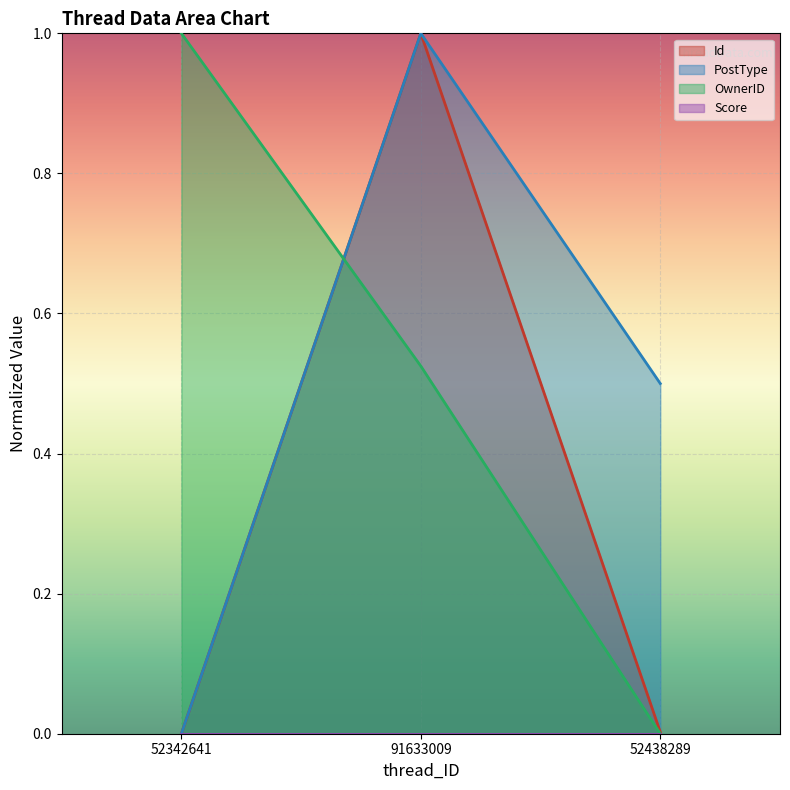

Where is Id nearest to the value 0?

52342641